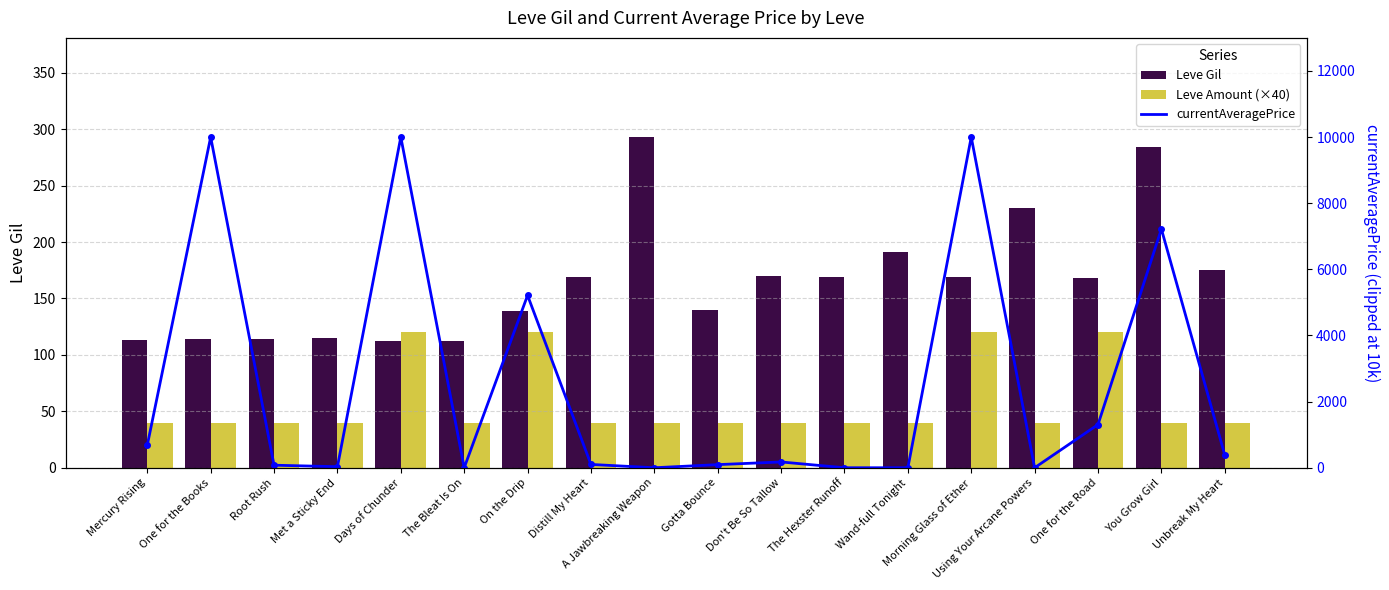

Where does the currentAveragePrice (clipped) series first go above 175?

Mercury Rising